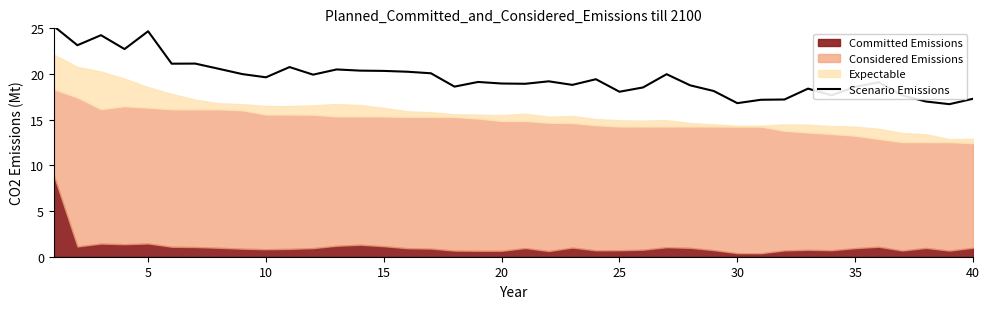

Reading left to right, list all the values displayed in this chart.

25.2	23.1	24.2	22.7	24.7	21.1	21.1	20.6	20.0	19.6	20.8	19.9	20.5	20.4	20.3	20.2	20.1	18.6	19.1	19.0	18.9	19.2	18.8	19.4	18.1	18.5	20.0	18.8	18.1	16.8	17.2	17.2	18.4	17.7	18.6	19.1	17.7	17.0	16.7	17.3